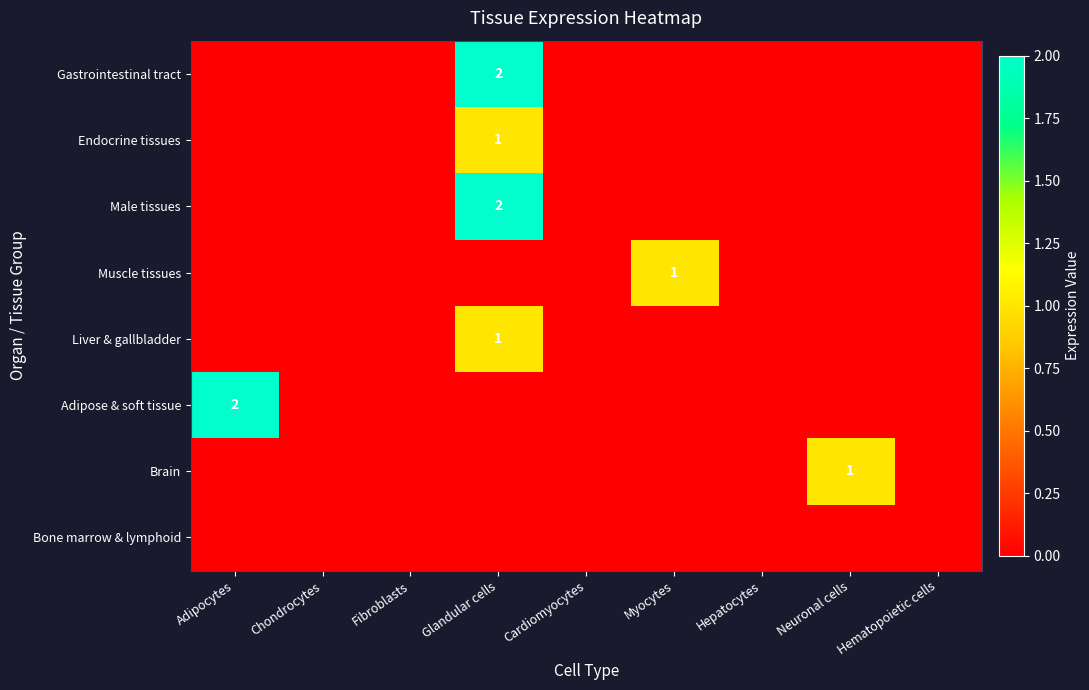

Is it true that Endocrine tissues equals 2 at Glandular cells?

False